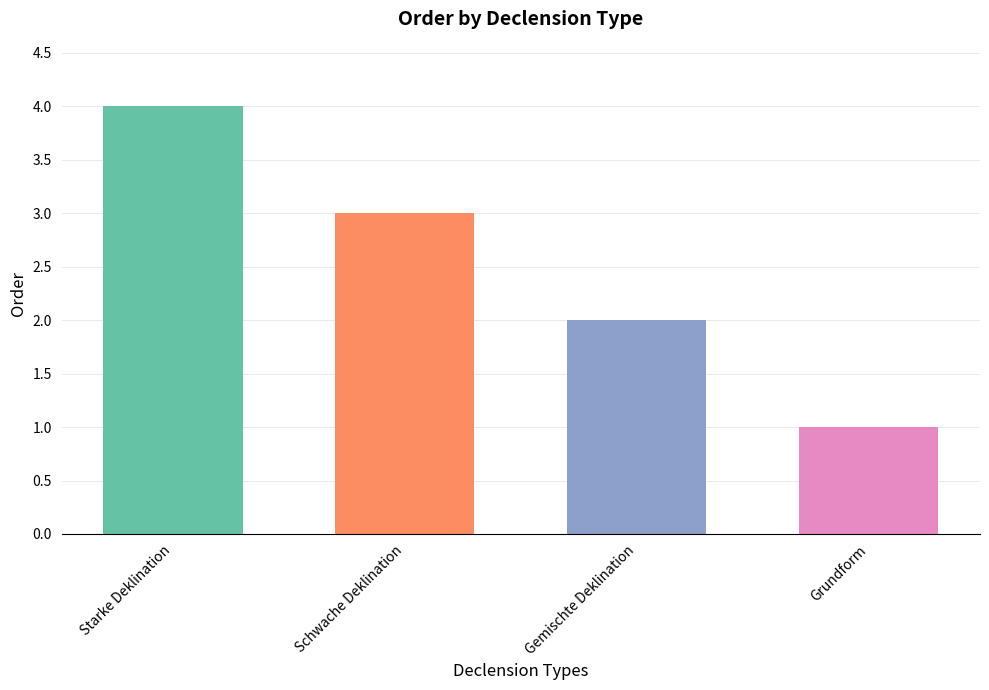

How many values are between 2 and 4?

3